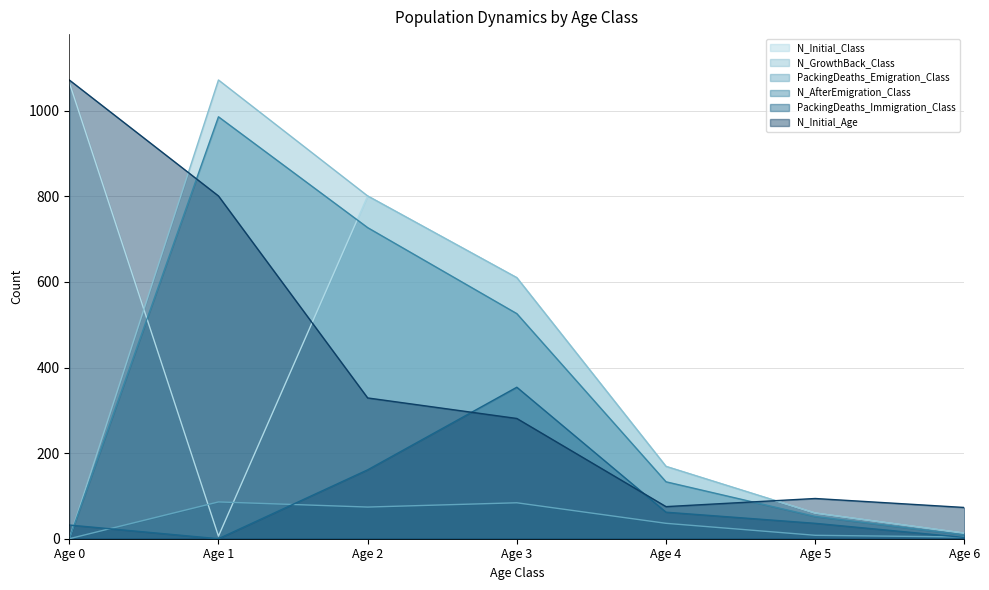

Count the number of data series in this chart.

6